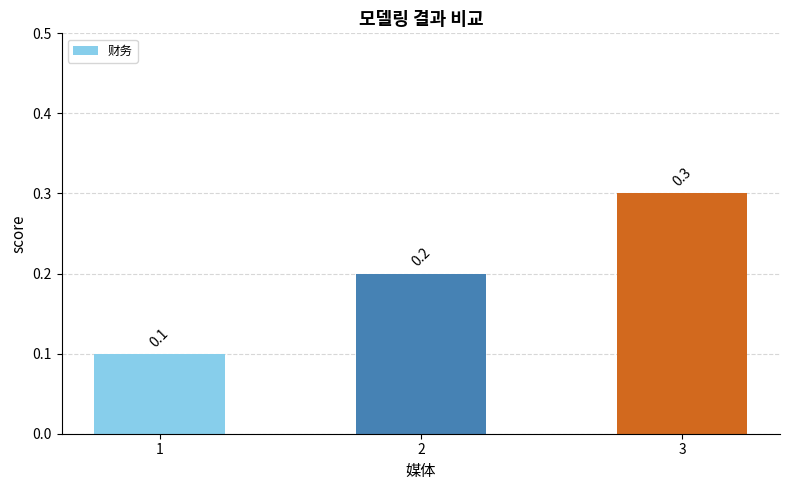

What is the minimum value shown in the chart?

0.1